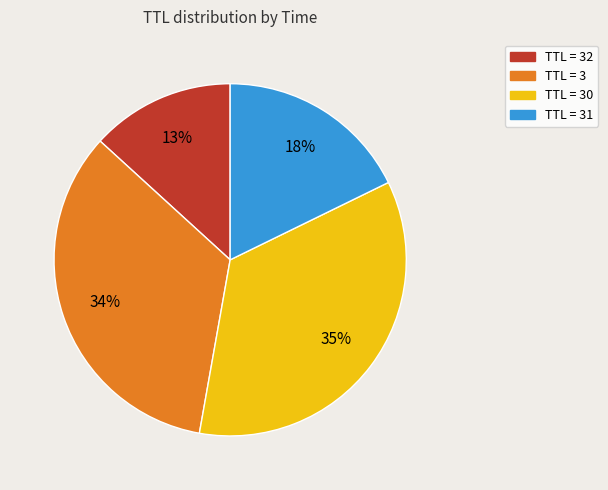

Is there any slice that represents more than half of the pie?

No